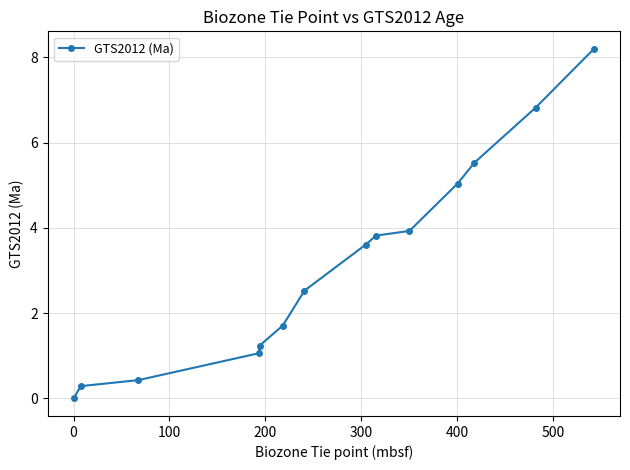

What is the greatest value displayed?

8.2